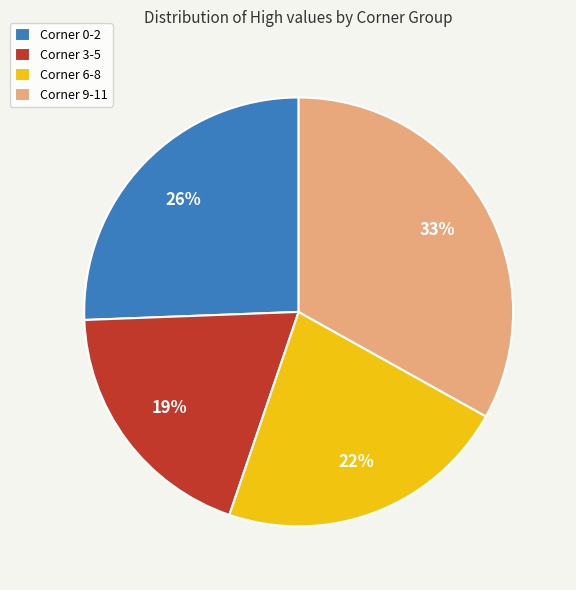

To the nearest percent, what percentage of the pie is Corner 6-8?

22%